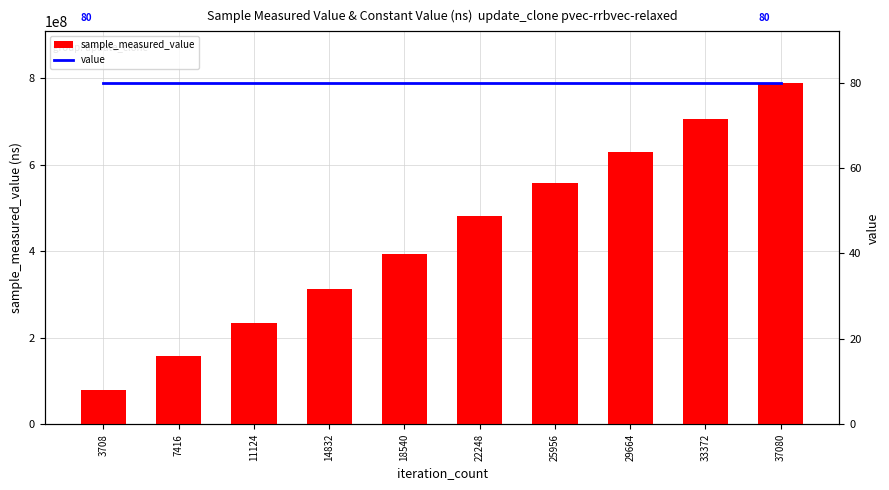

Which series has the largest range (max minus min)?

sample_measured_value